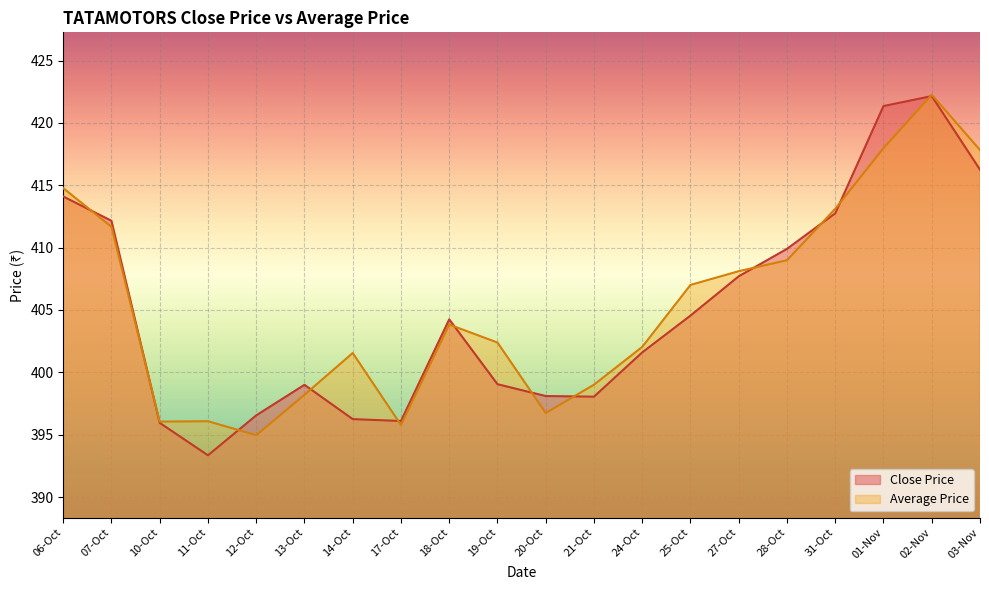

At how many categories does at least one series exceed 410?

6